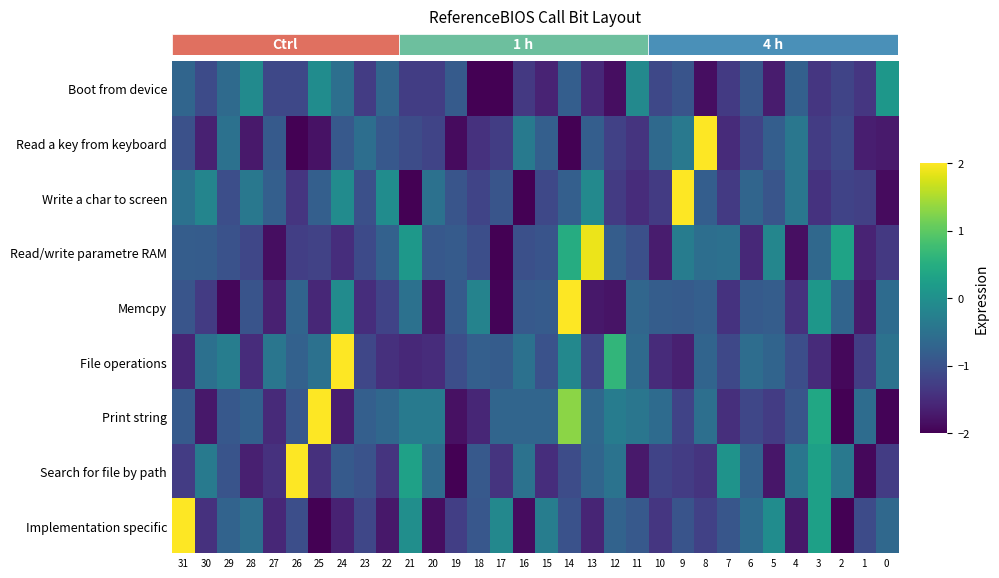

What is the total value across all series at 26?

-7.0